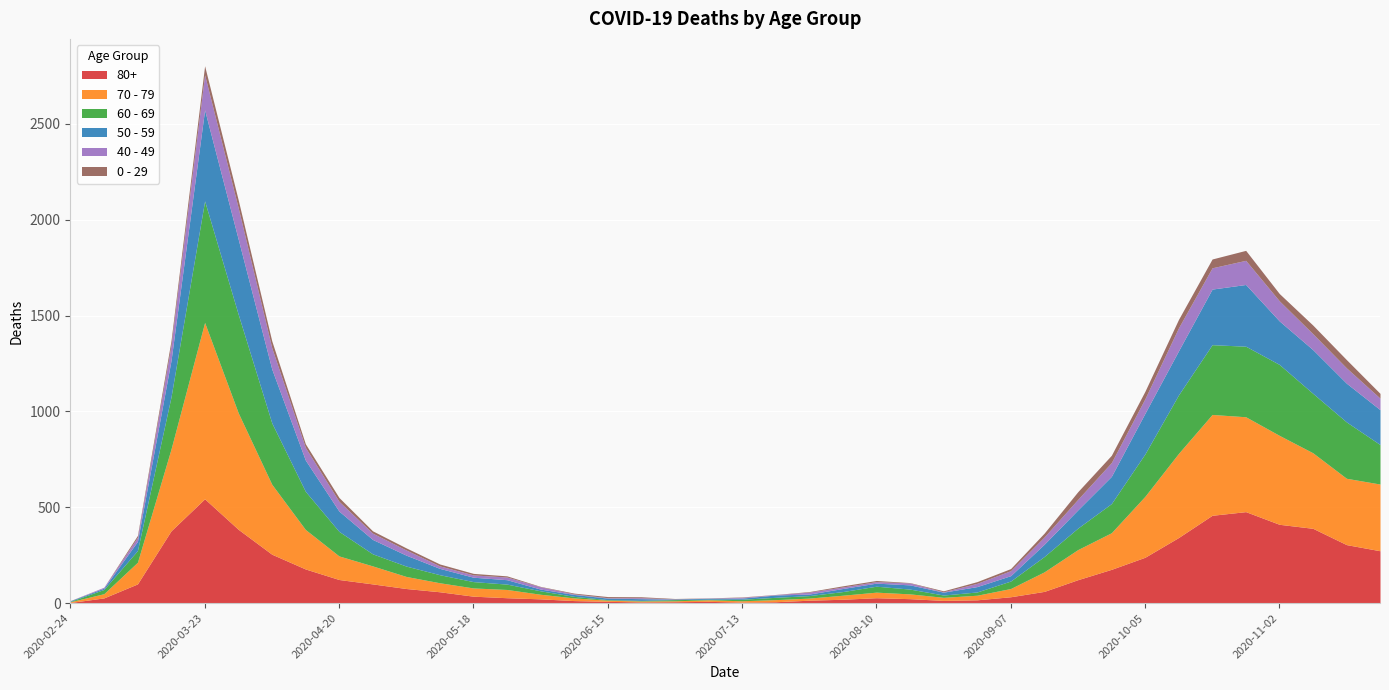

Which has a higher value, 2020-03-09 or 2020-06-29?

2020-03-09